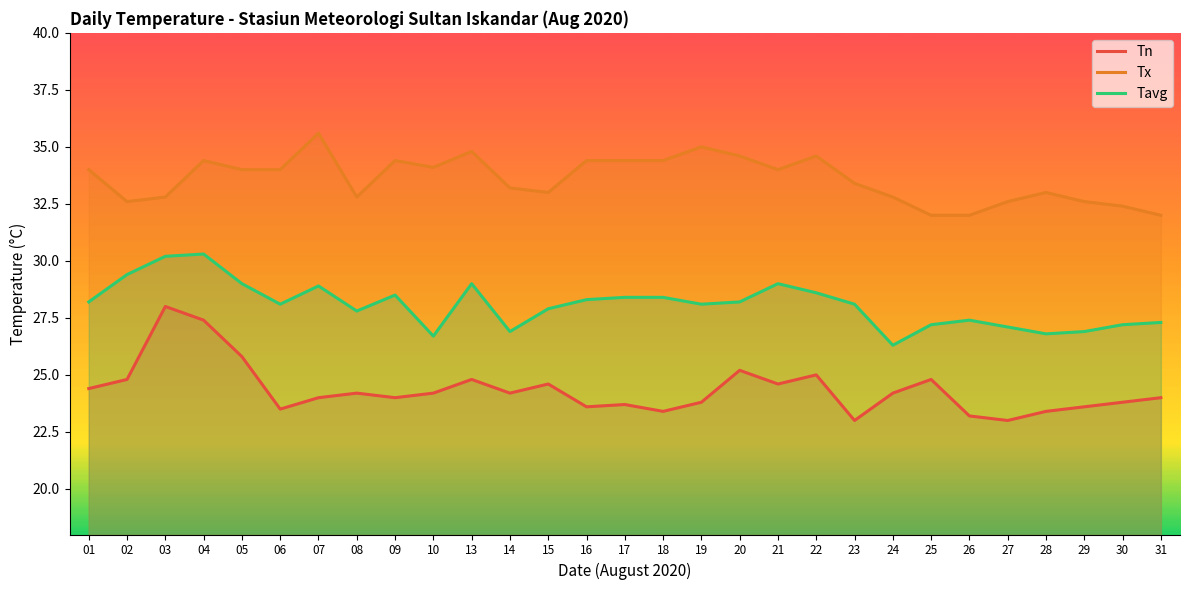

What is the difference between the Tn values at 18 and 27?

0.4